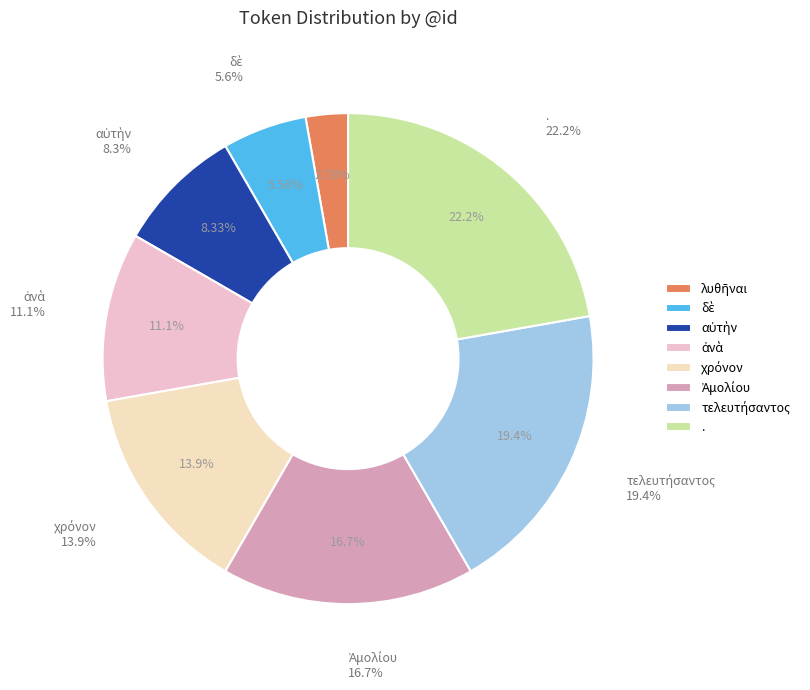

Which category has the smallest portion of the pie?

λυθῆναι